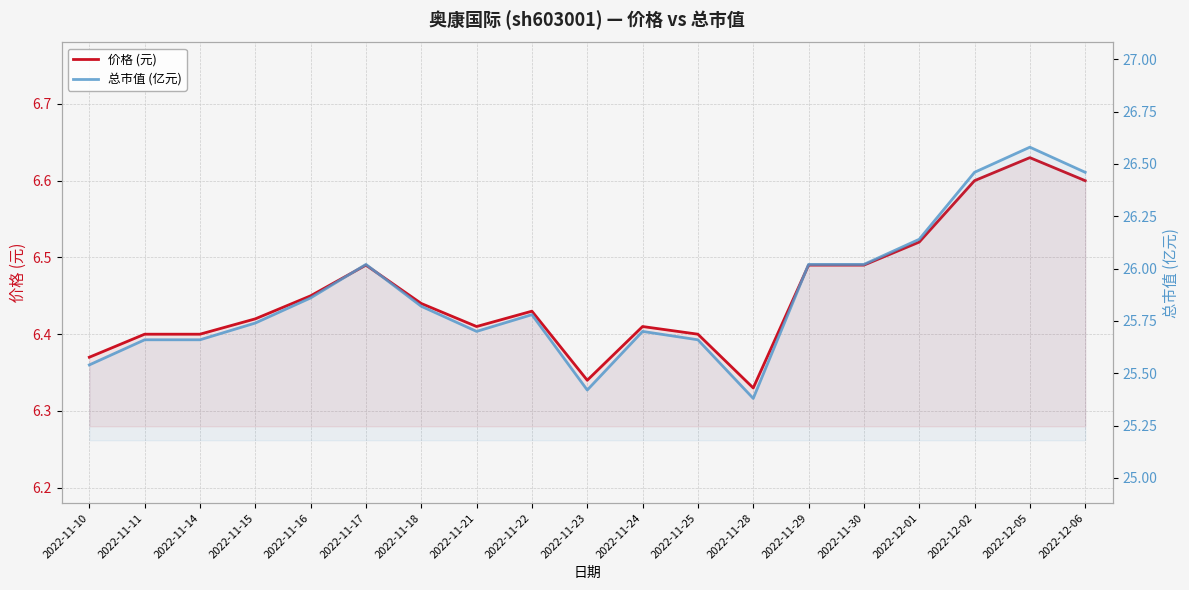

True or false: 价格 (元) has a value of 6.4 at 2022-11-11.

True